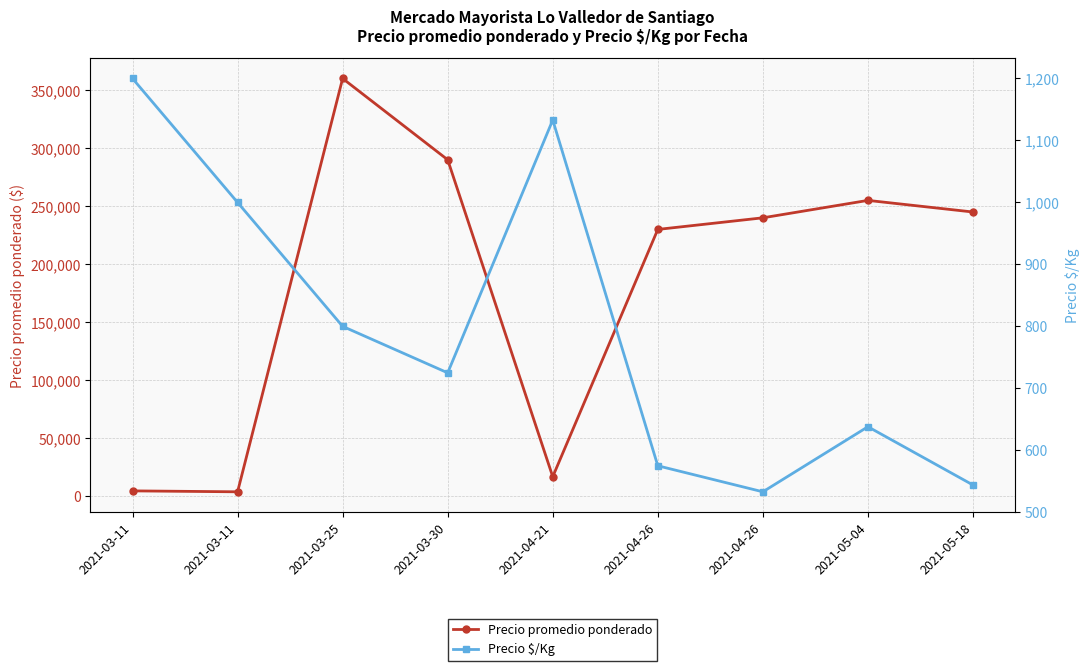

At how many categories does at least one series exceed 74422?

6